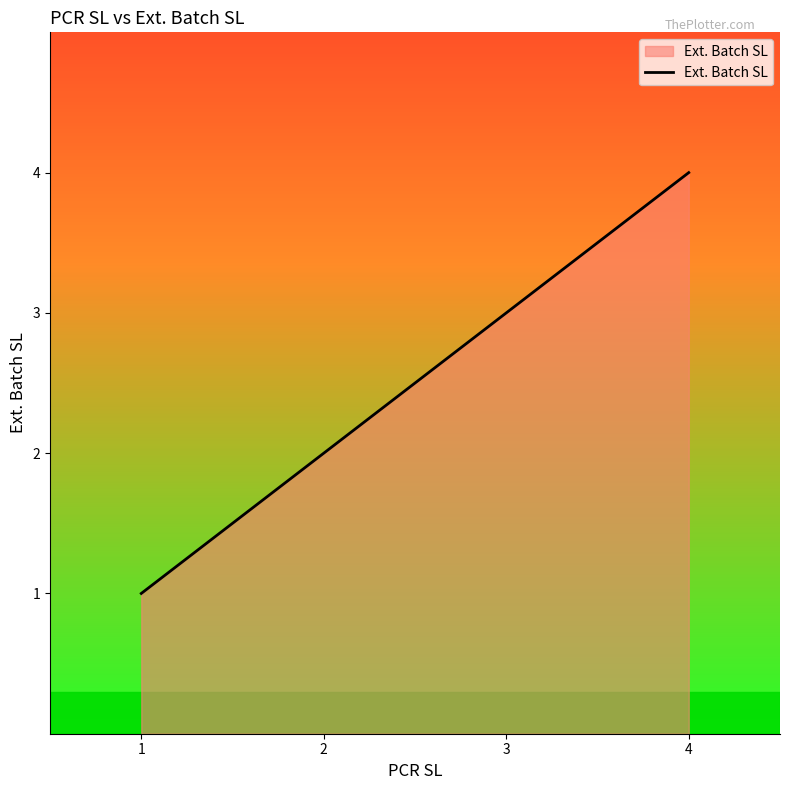

How many lines are shown in the chart?

1